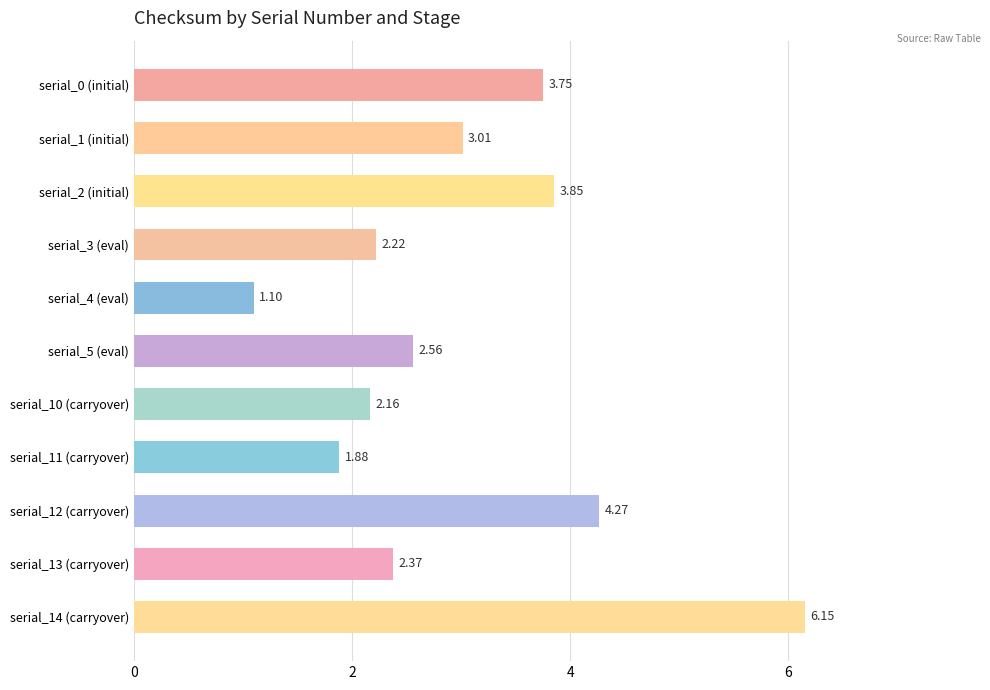

What is the change in value from serial_5 (eval) to serial_11 (carryover)?

-0.7